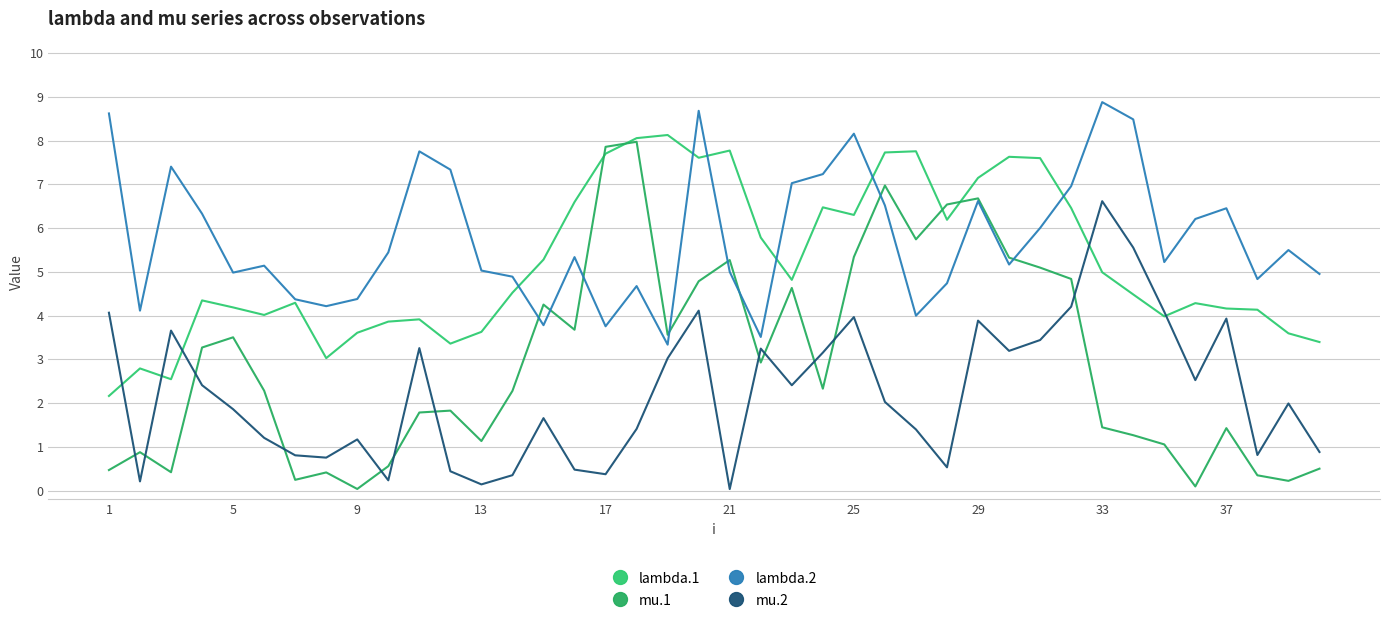

In lambda.1, how many points are higher than both neighbors (excluding endpoints)?

10